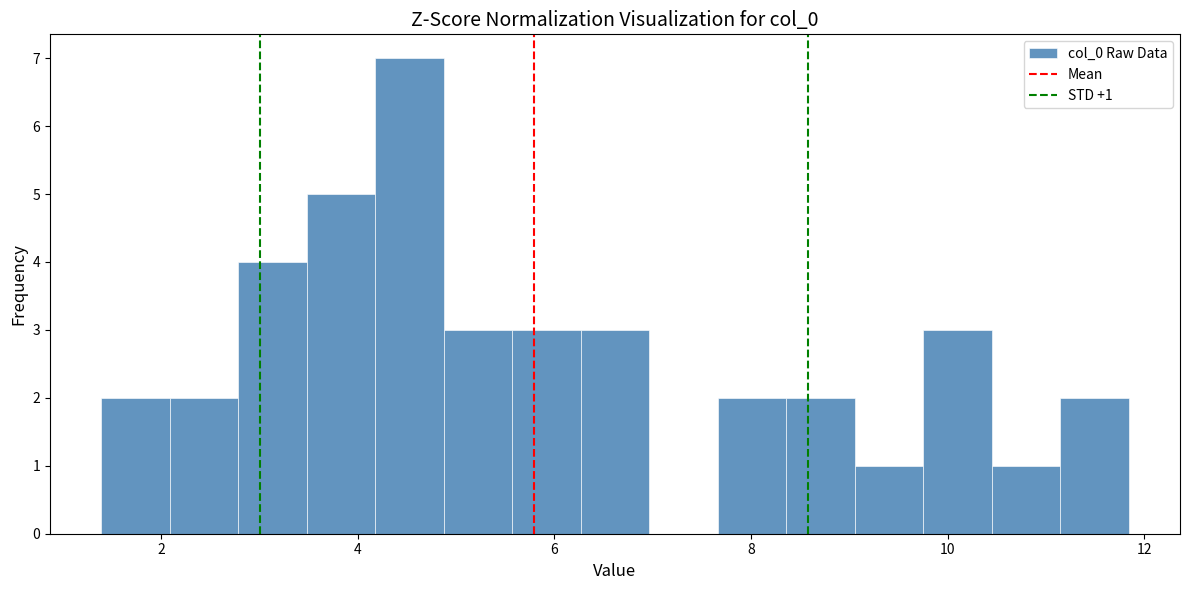

Around what value on the x-axis is the tallest bar? Give the approximate position of its centre, as read against the axis.

4.6